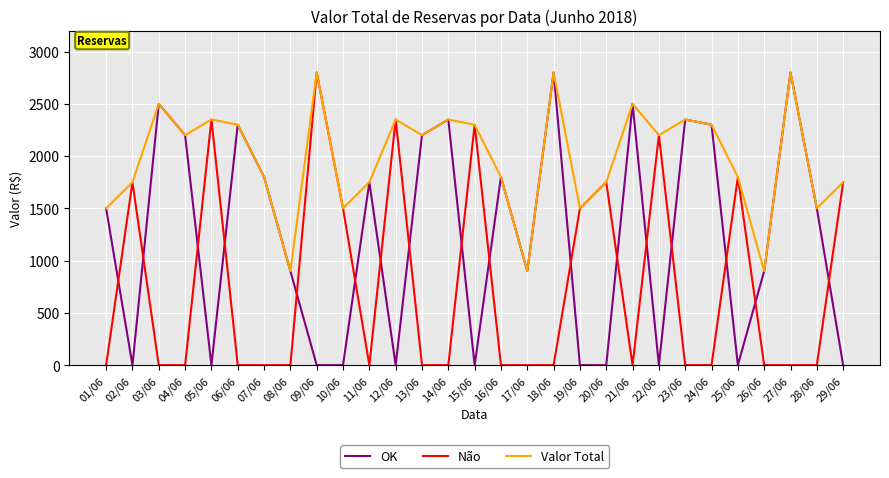

At how many categories does at least one series exceed 461?

29